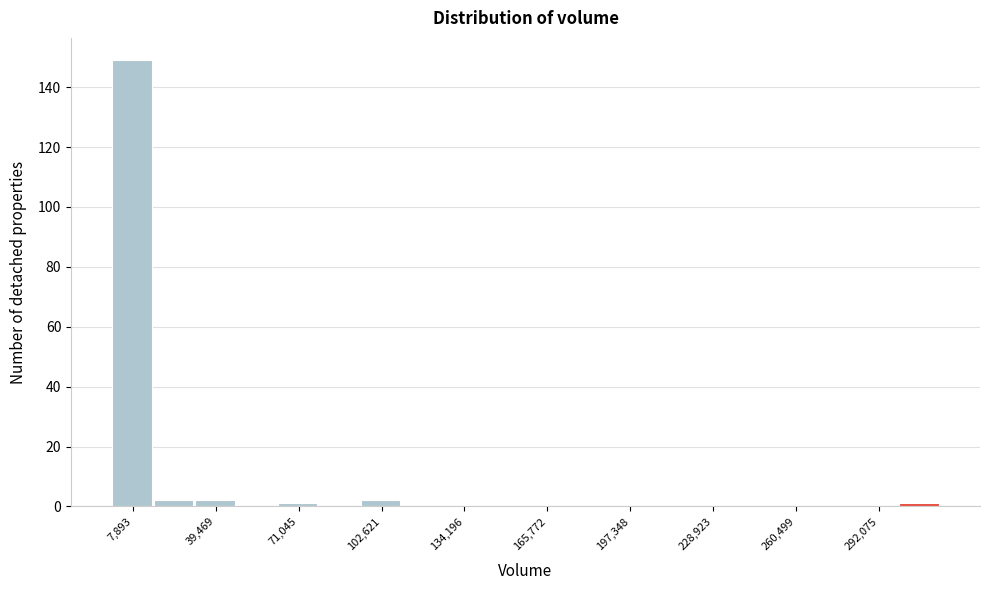

Around what value on the x-axis is the tallest bar? Give the approximate position of its centre, as read against the axis.

5000